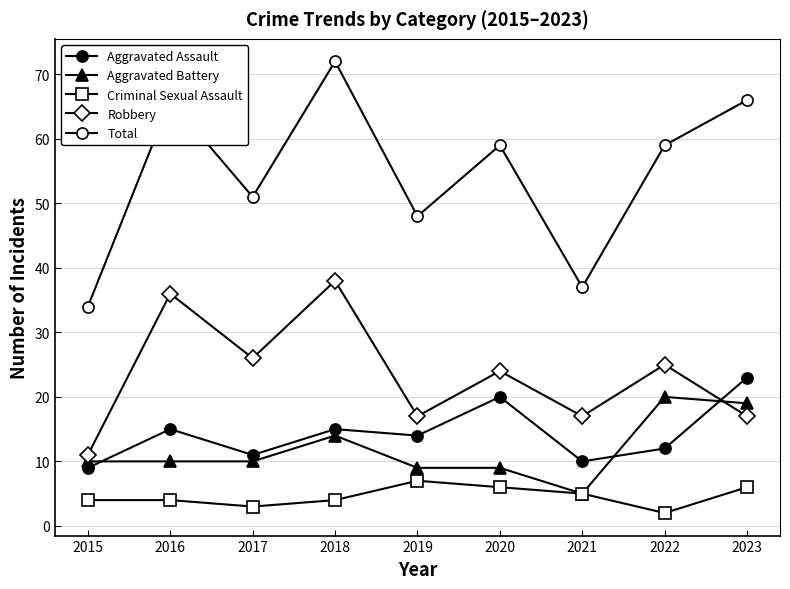

What is the value of the Aggravated Battery point at the 3rd from the left?

10